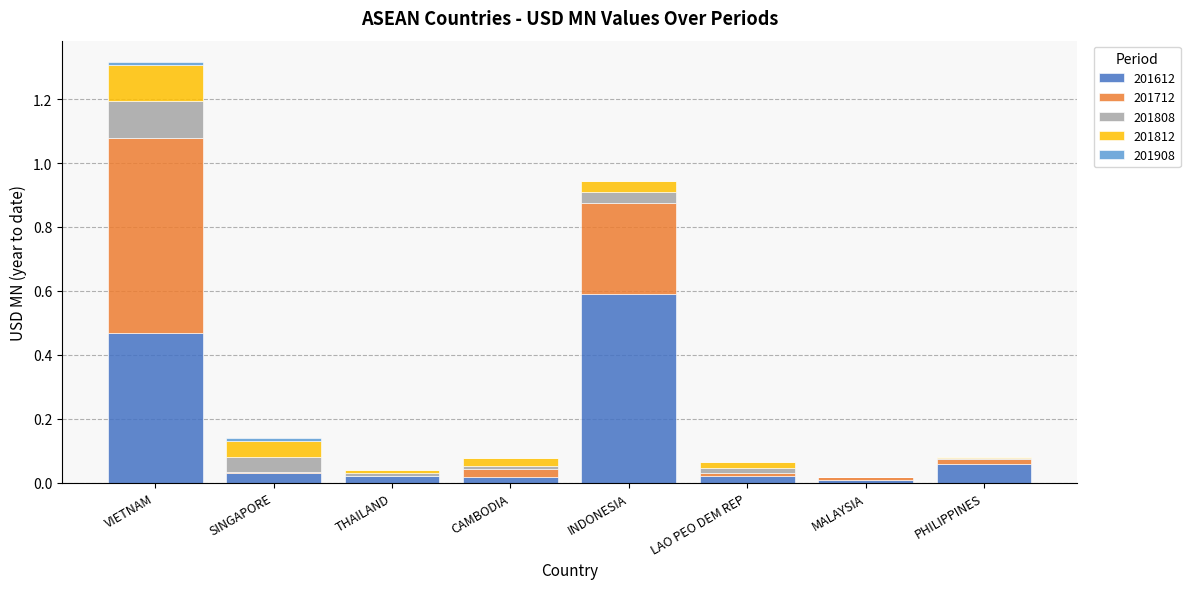

At which category is the sum across all series the highest?

VIETNAM